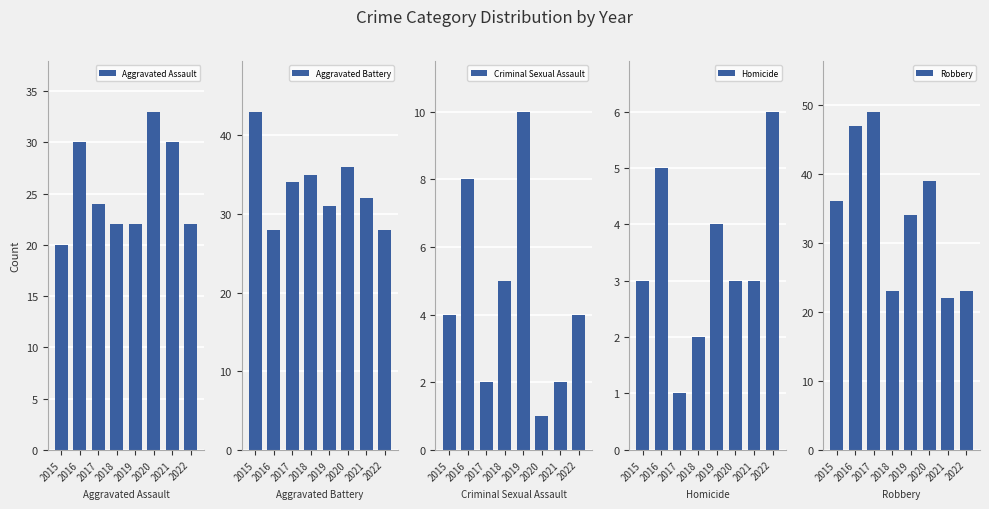

The value of Homicide at 2018 is 4. True or false?

False